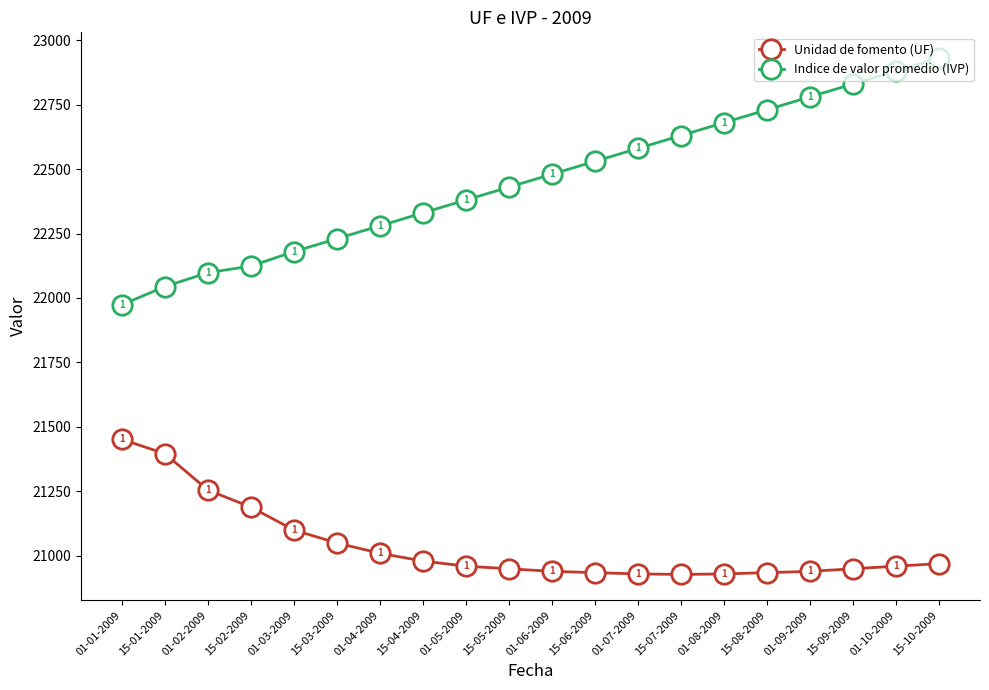

Rank the series by their average value, from lowest to highest.

Unidad de fomento (UF), Indice de valor promedio (IVP)